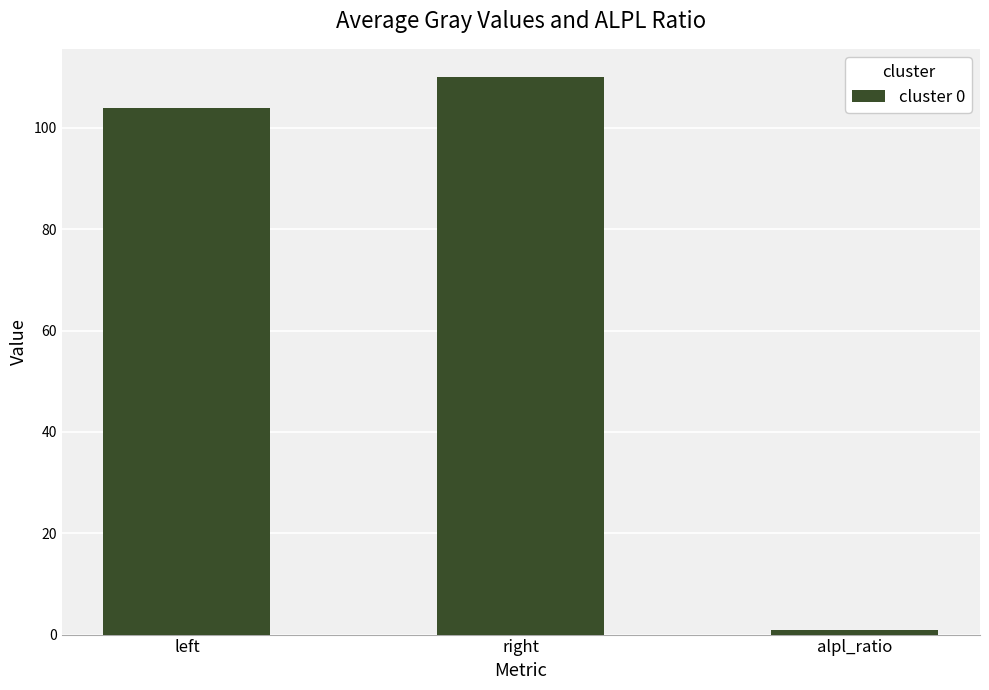

Are the bars grouped side by side (vs. stacked)?

No